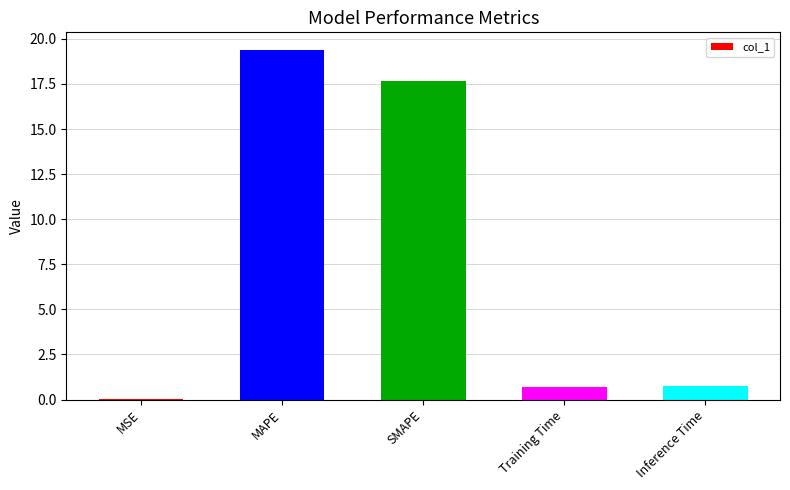

What is the difference between the values at MSE and MAPE?

19.4